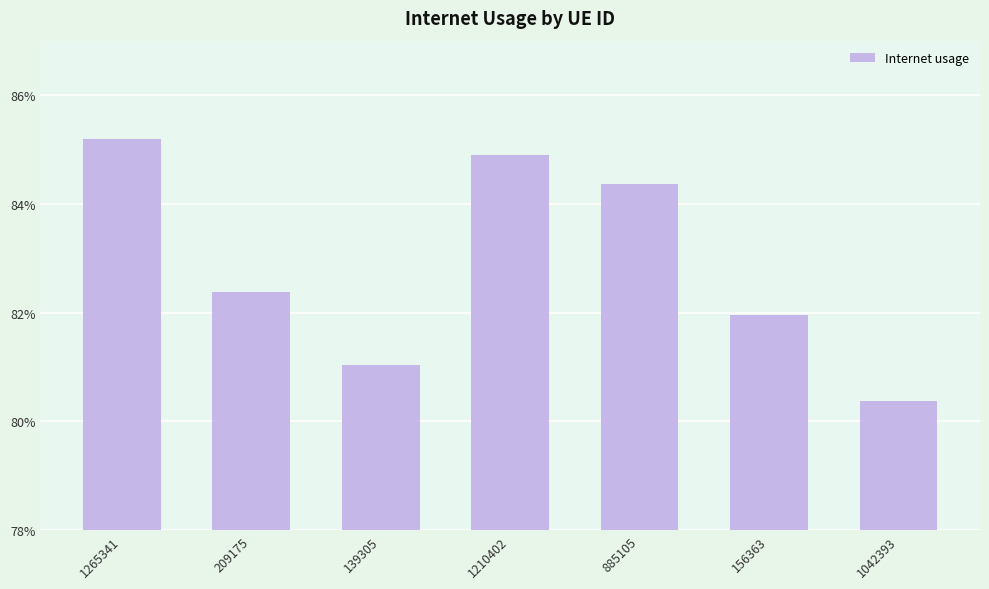

Which has a higher value, 139305 or 209175?

209175